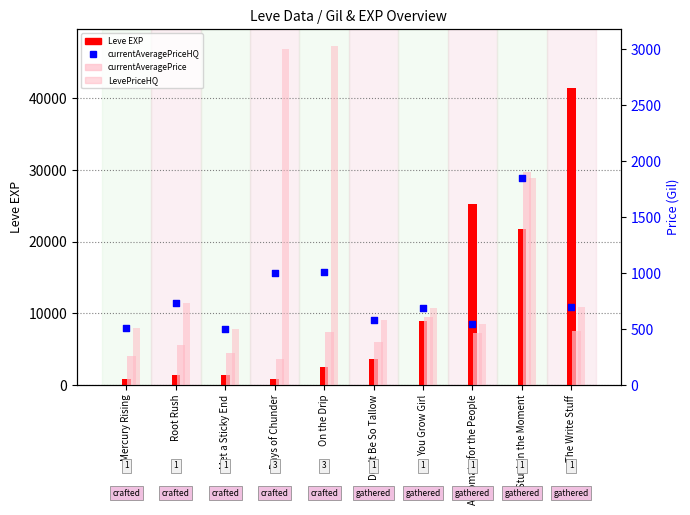

Is the value of Leve EXP at You Grow Girl greater than the value of LevePriceHQ at Days of Chunder?

Yes